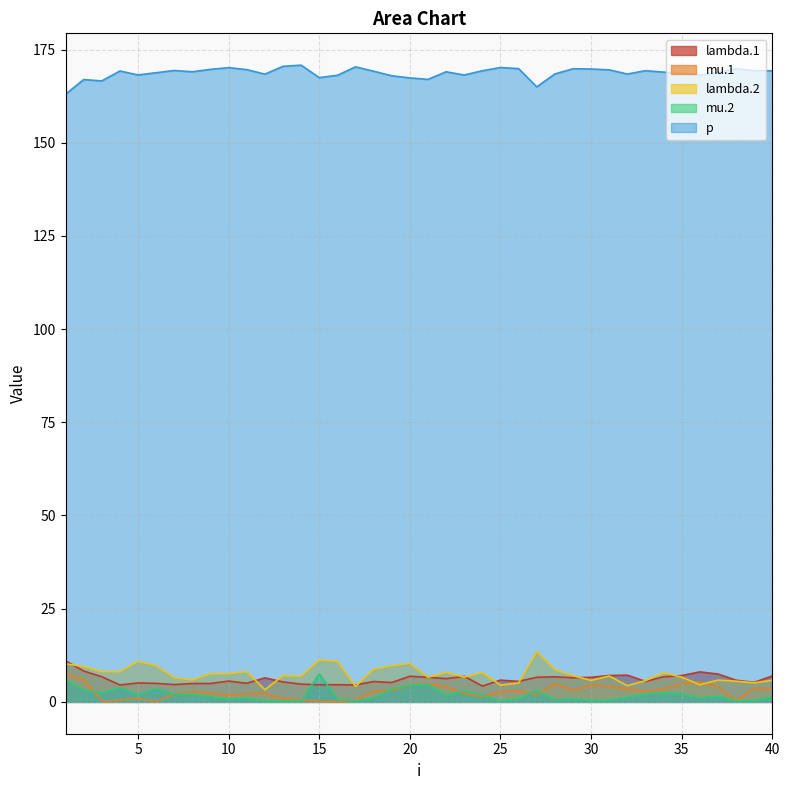

True or false: lambda.2 and p intersect in this chart.

False